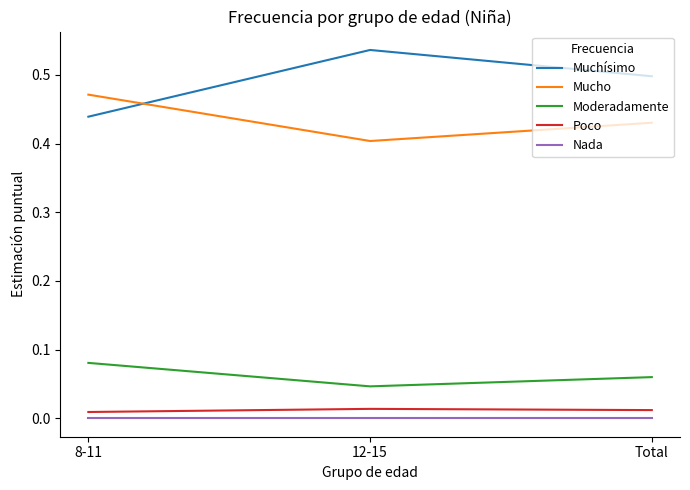

What is the total value across all series at 12-15?

1.0